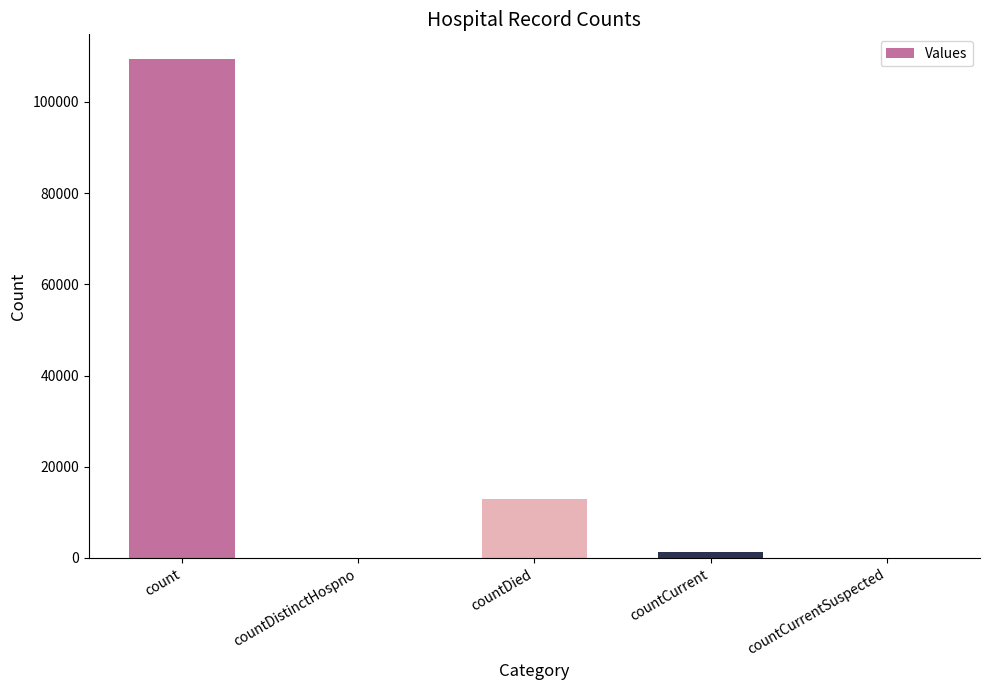

The value at count is 109348. True or false?

True